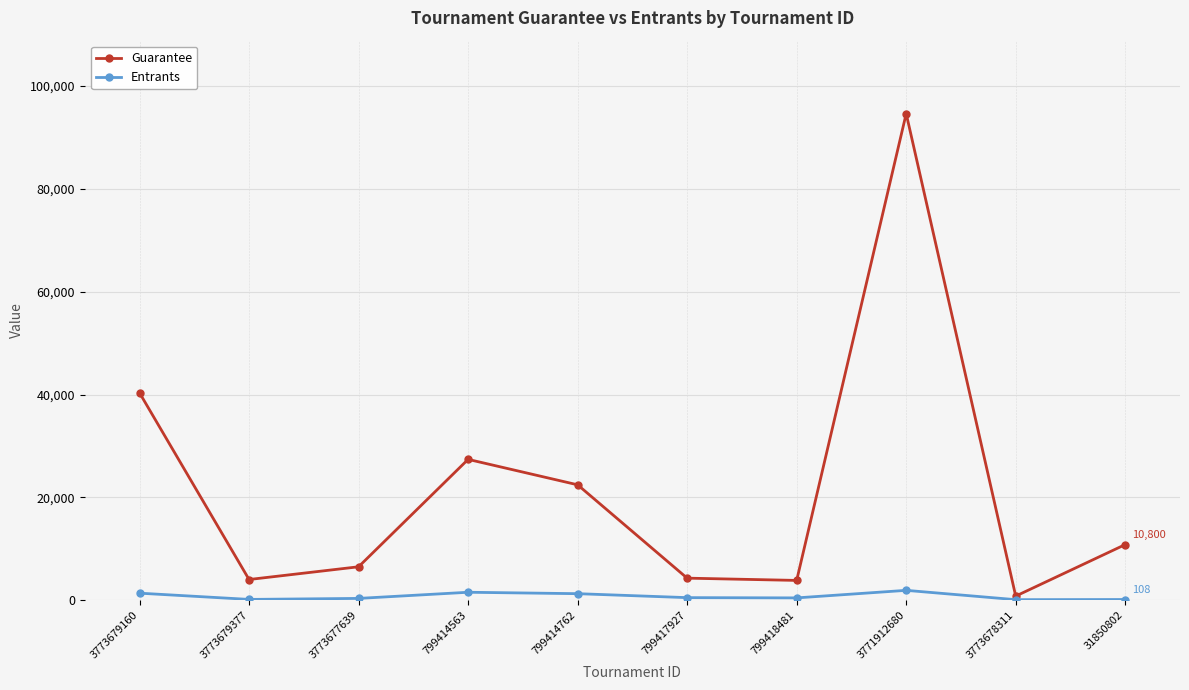

What is the approximate value of Guarantee at 799414563, to the nearest 10?

27380